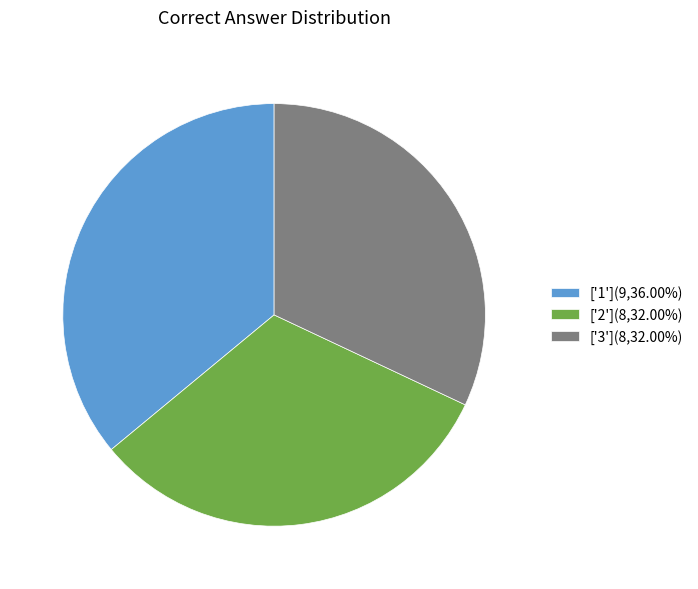

How many segments does this pie chart have?

3